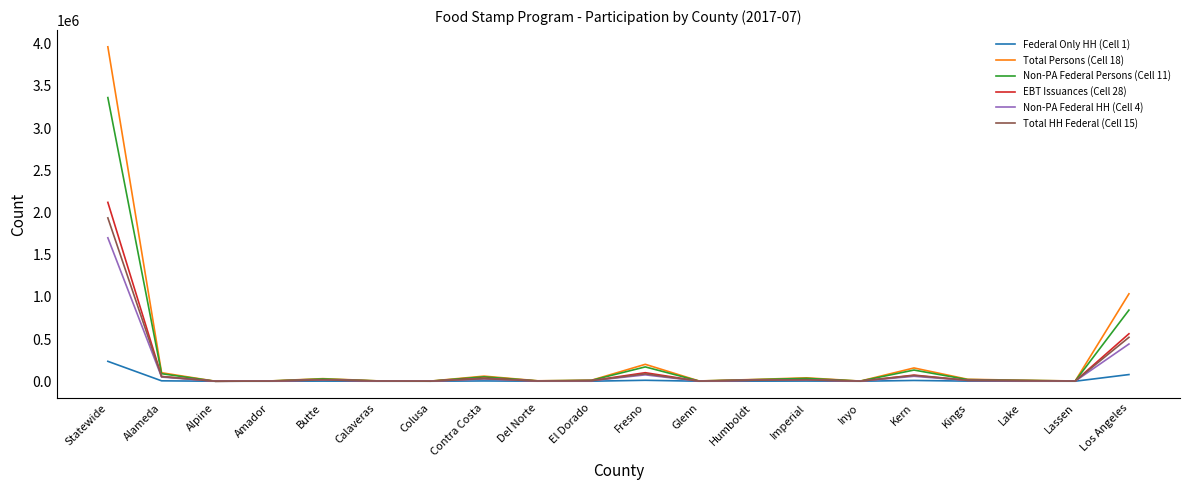

How many values in the Total HH Federal (Cell 15) series are below 10344?

10